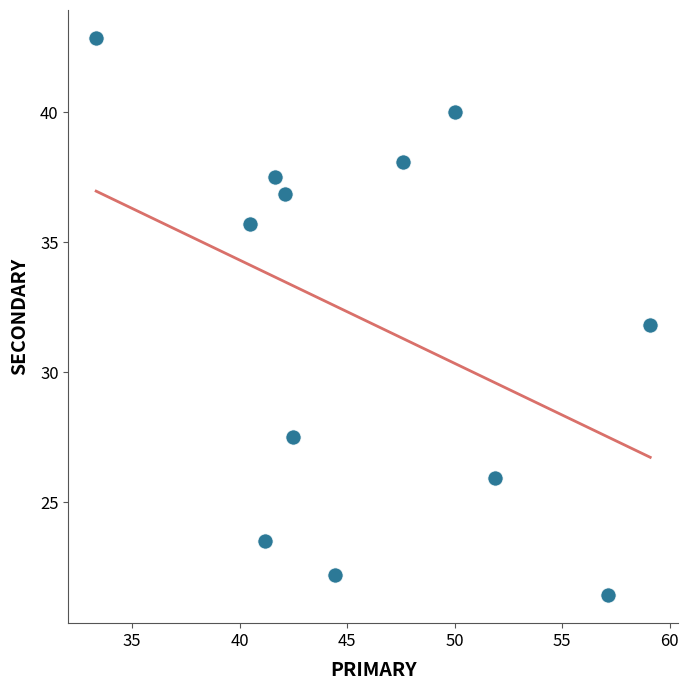

What is the range of X values (max minus min)?

25.8